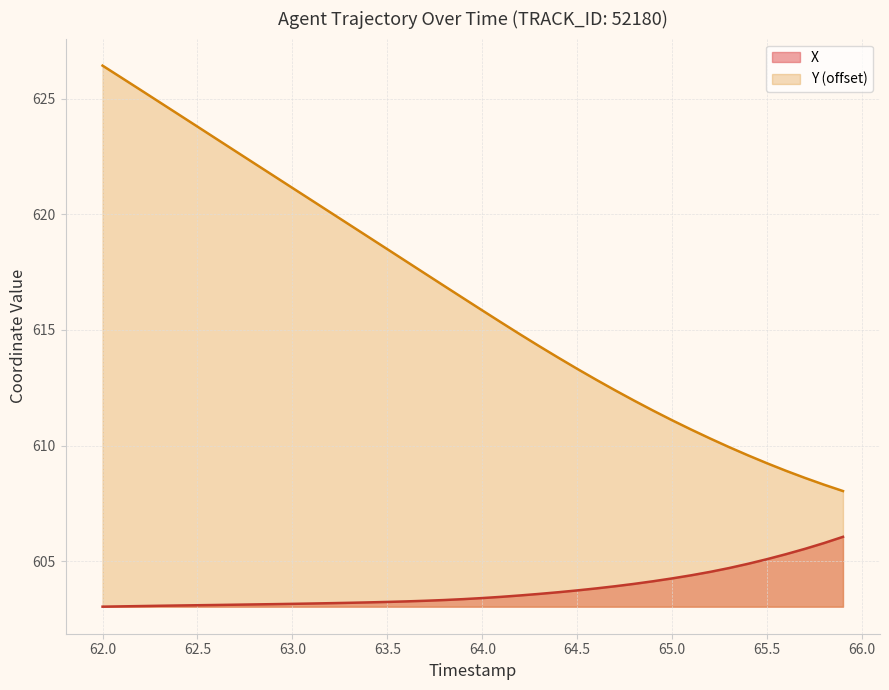

List the series in order of their overall mean, highest first.

Y (offset), X